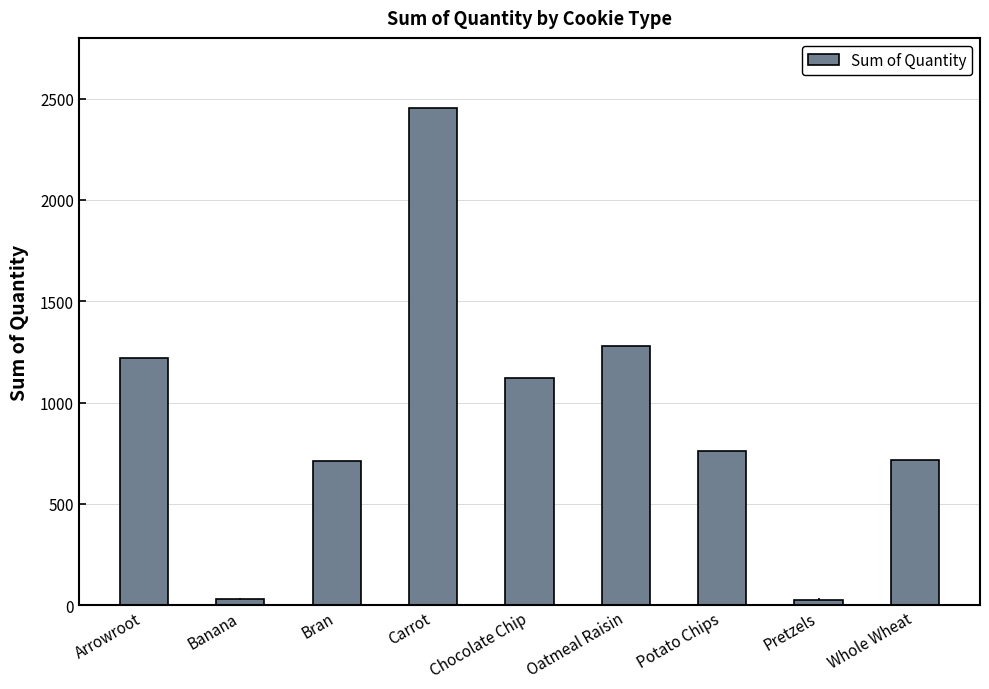

The chart shows a value of 2456 at Carrot. True or false?

True